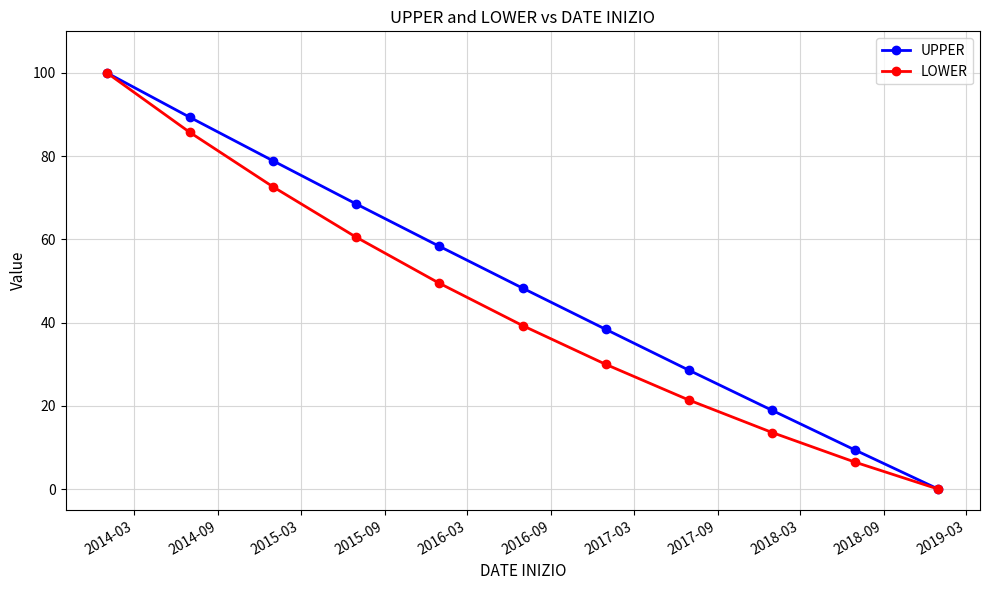

List the series in order of their overall mean, highest first.

UPPER, LOWER